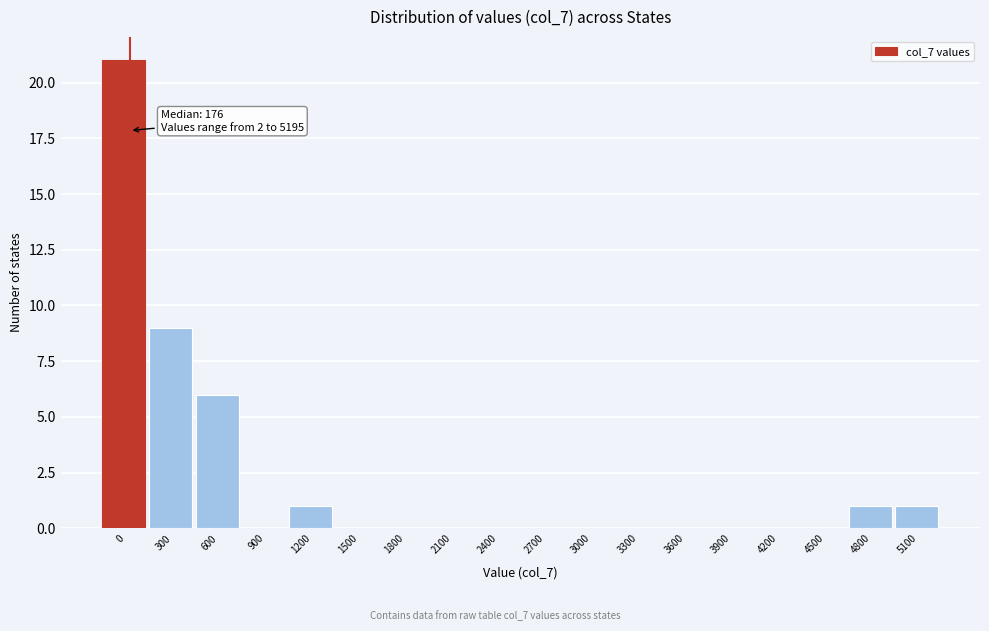

Reading left to right, transcribe all the data shown in this chart.

0=21	300=9	600=6	900=0	1200=1	1500=0	1800=0	2100=0	2400=0	2700=0	3000=0	3300=0	3600=0	3900=0	4200=0	4500=0	4800=1	5100=1